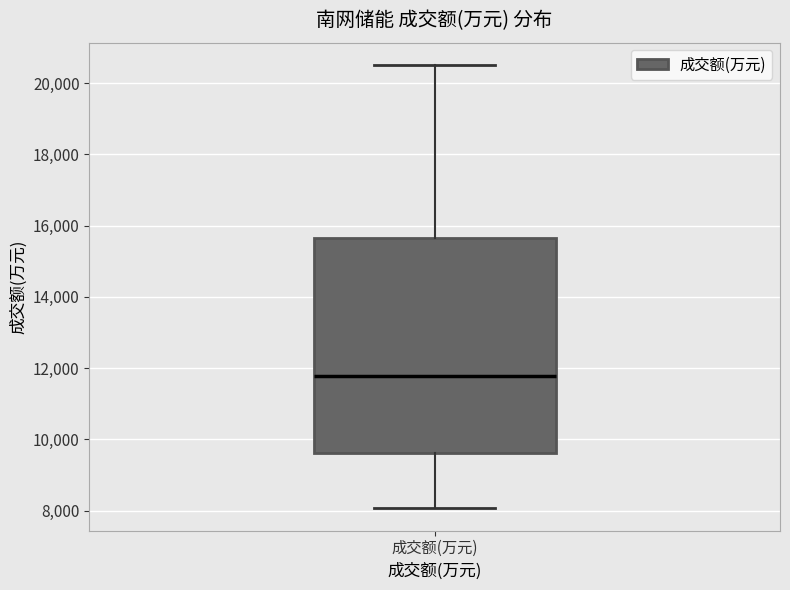

Where is the upper edge of the box for 成交额(万元) on the y-axis? The values are not printed on the chart, so give them approximately, as read against the axis.

15600